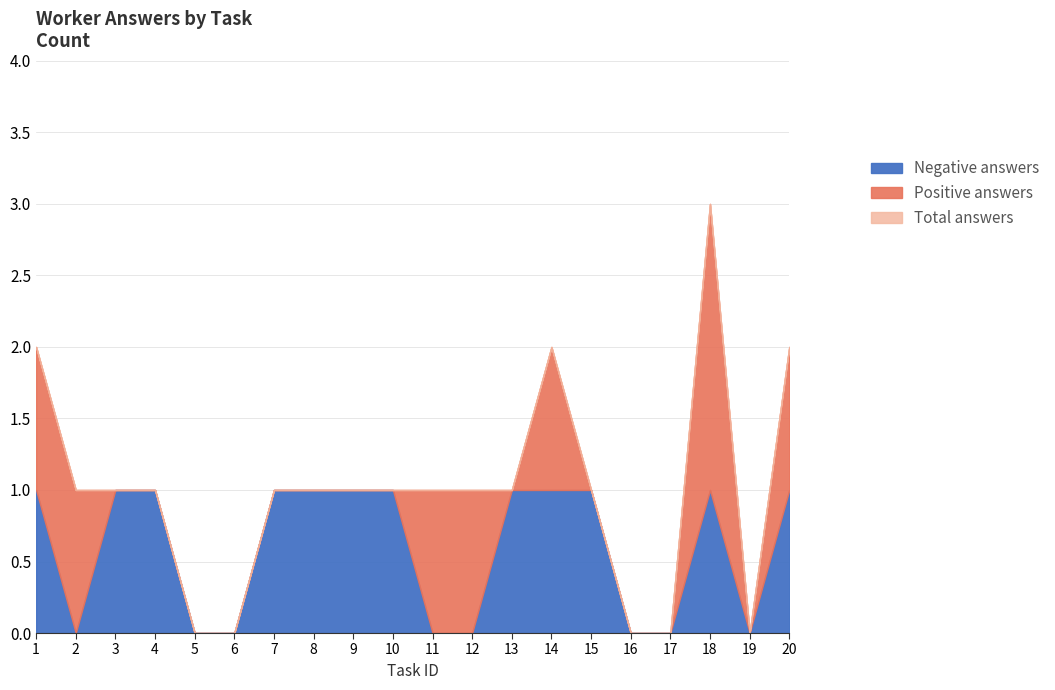

What are all the series names shown in the legend?

Total answers, Positive answers, Negative answers